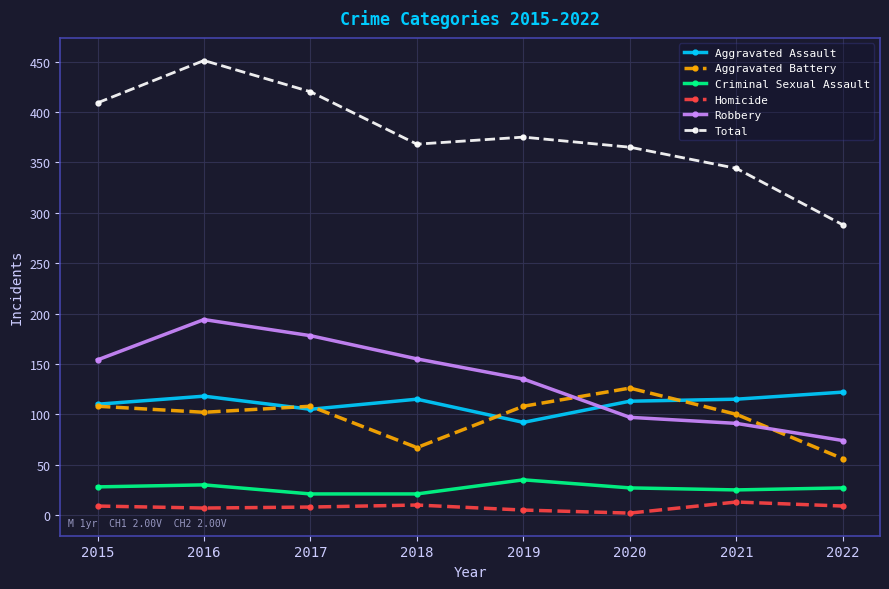

What is the spread (max minus min) of values at 2017?

412